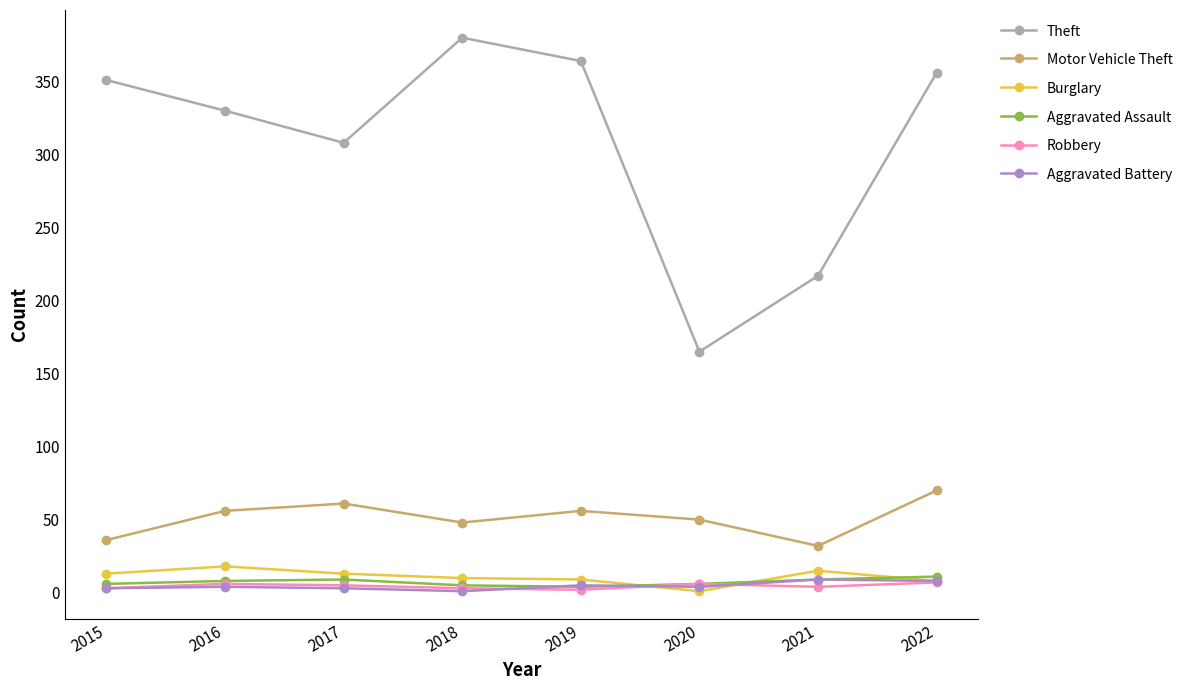

How many distinct data groups are displayed?

6